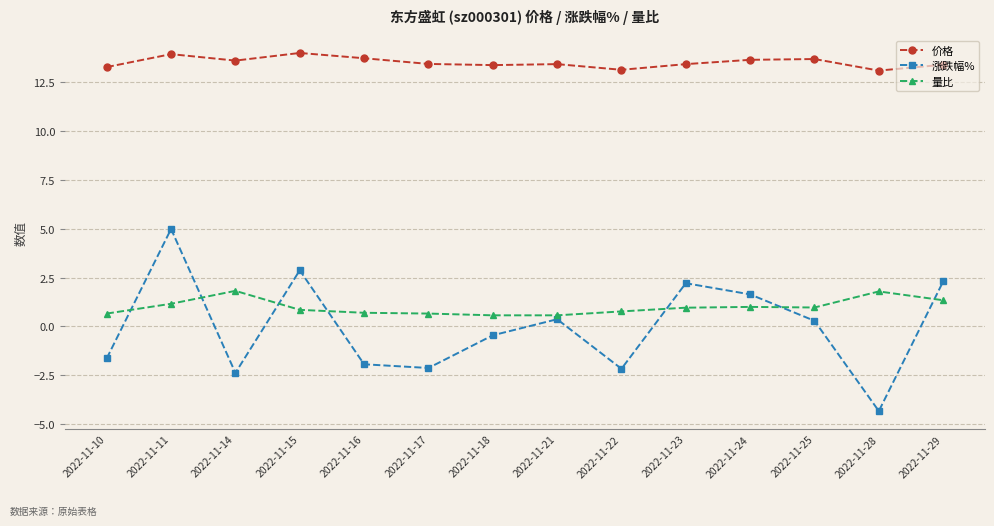

How many lines are shown in the chart?

3